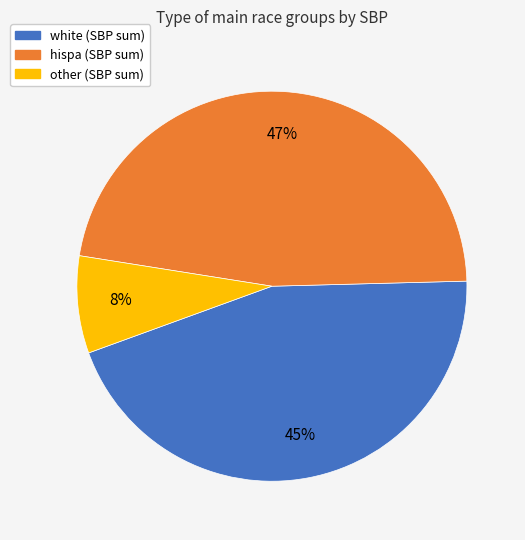

Count the number of slices in the pie.

3